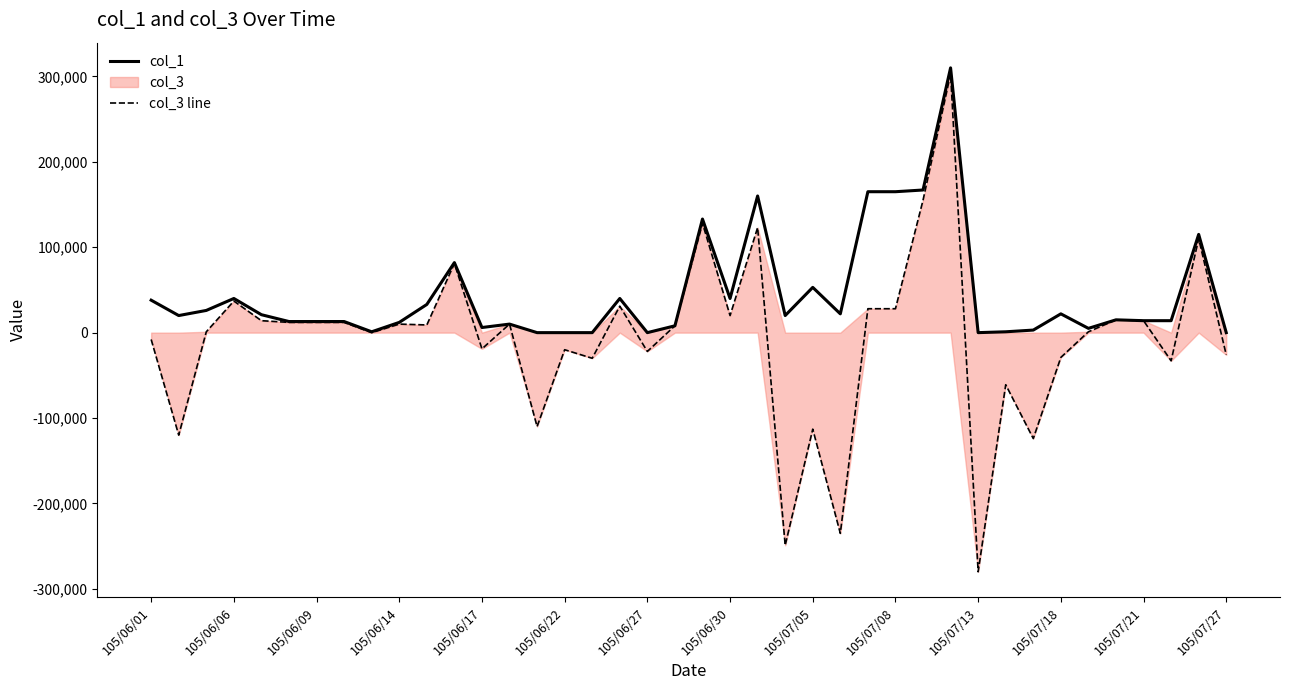

What is the greatest value displayed?

310000